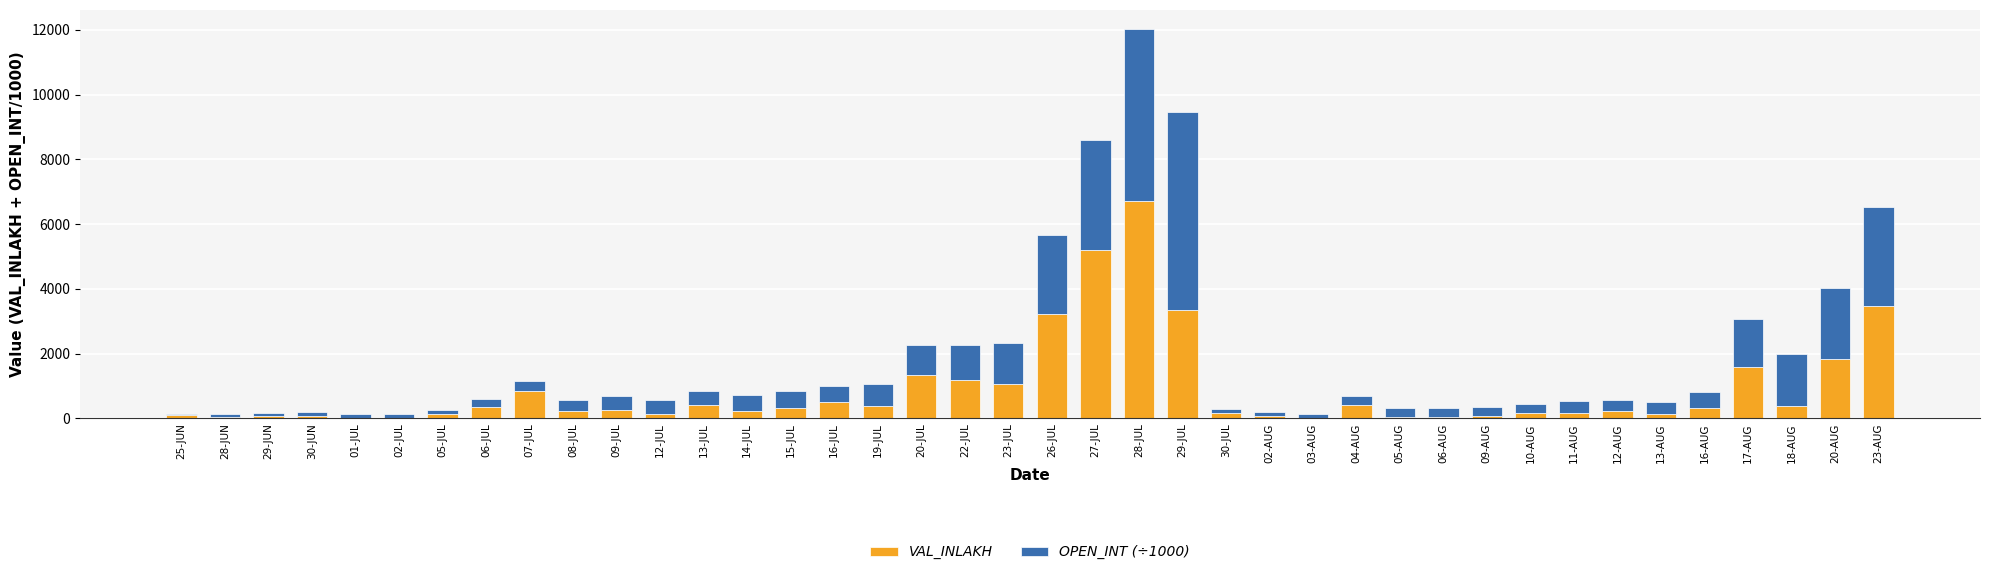

What is the maximum value for VAL_INLAKH?

6720.0